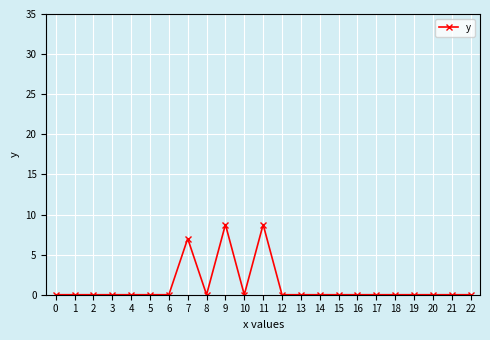

What is the maximum value shown in the chart?

8.8